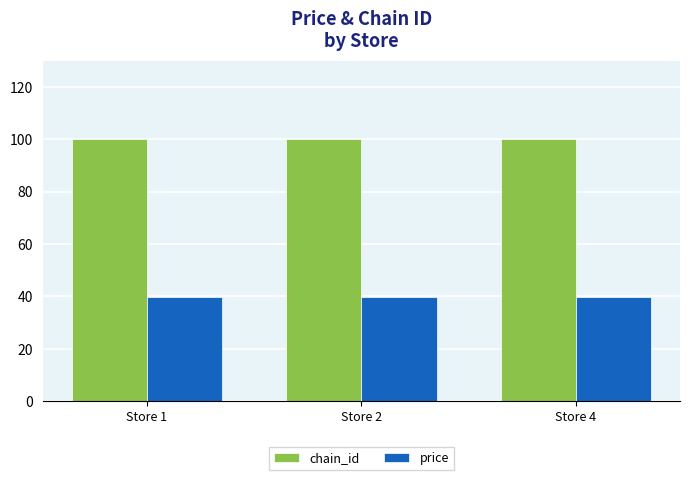

Is the value of chain_id at Store 1 greater than the value of price at Store 4?

Yes